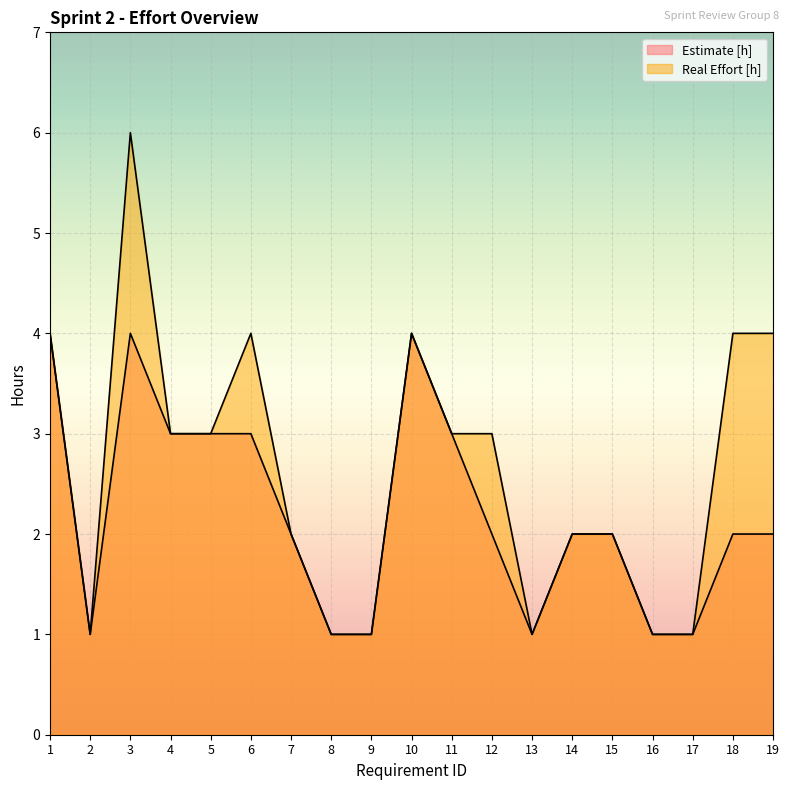

How many lines are shown in the chart?

2